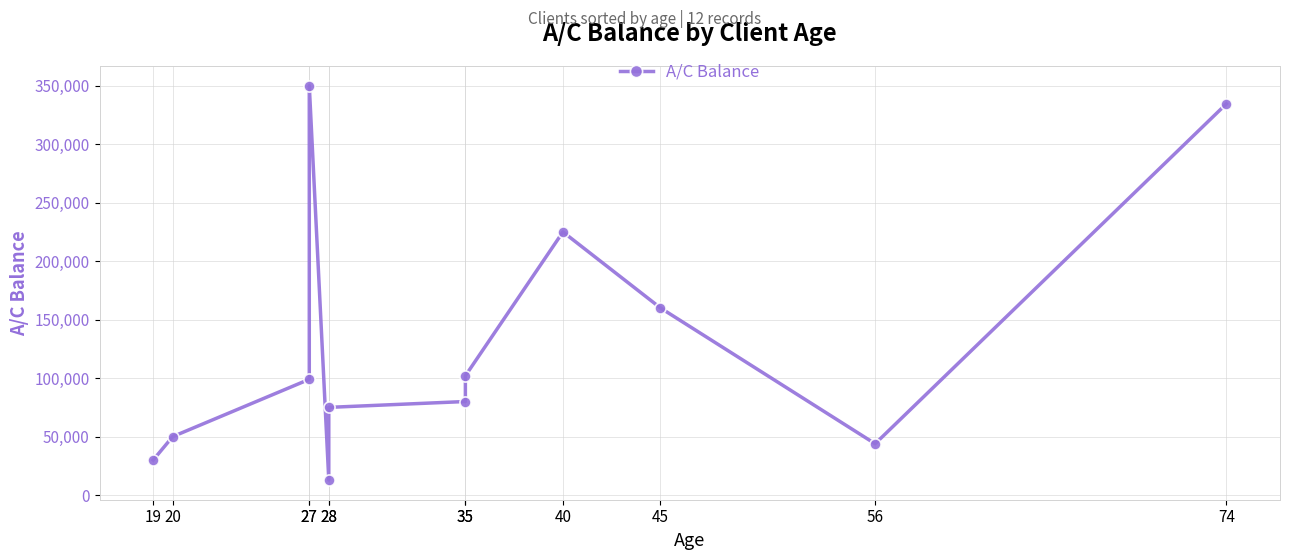

Rank the categories by value from highest to lowest.

27, 74, 40, 45, 35, 27, 35, 28, 20, 56, 19, 28